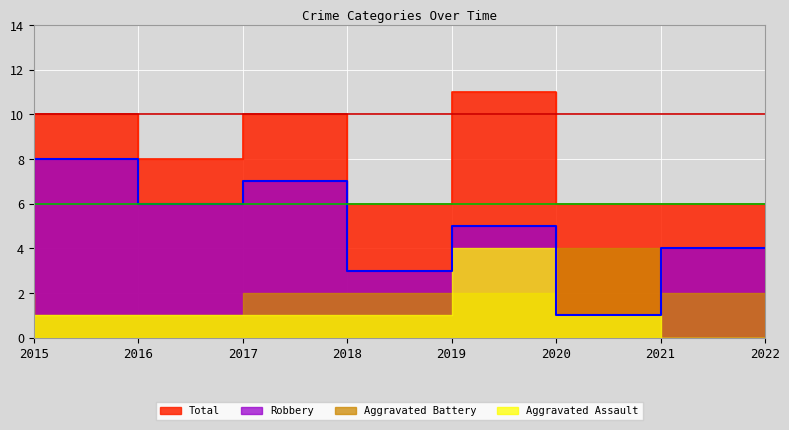

How many interior local valleys does the Total series have?

2